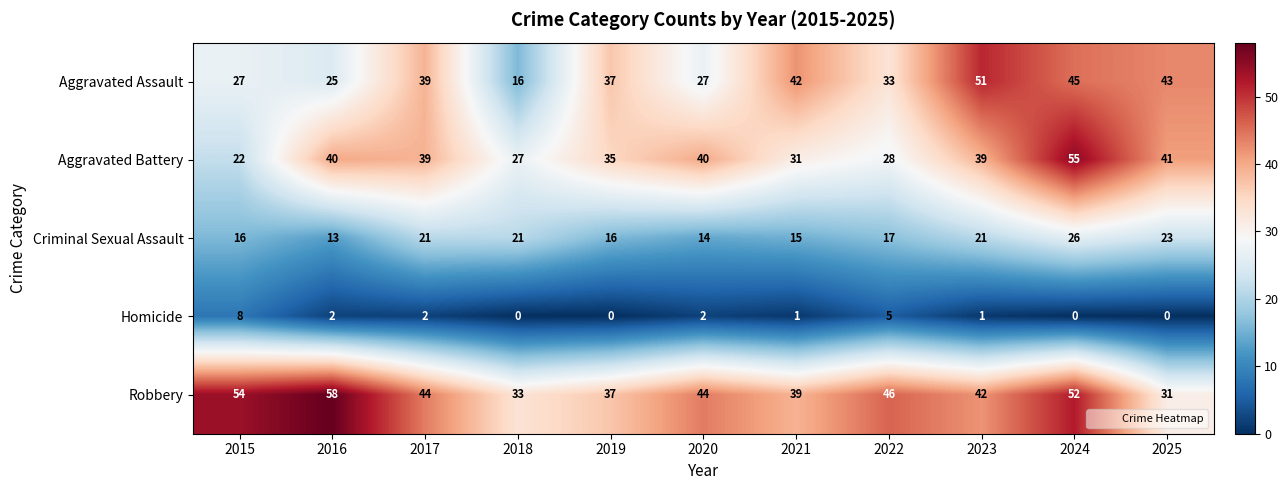

What value does the Criminal Sexual Assault series have at 2018, to the nearest 5?

20